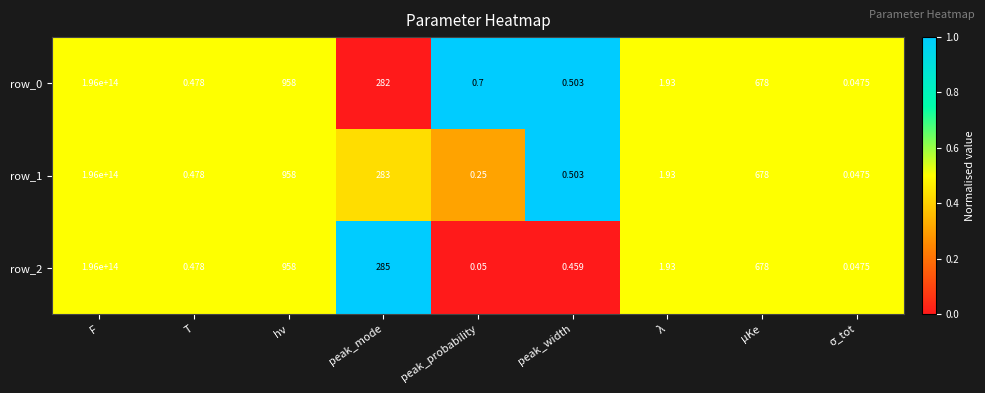

At which label does row_2 reach its peak?

F